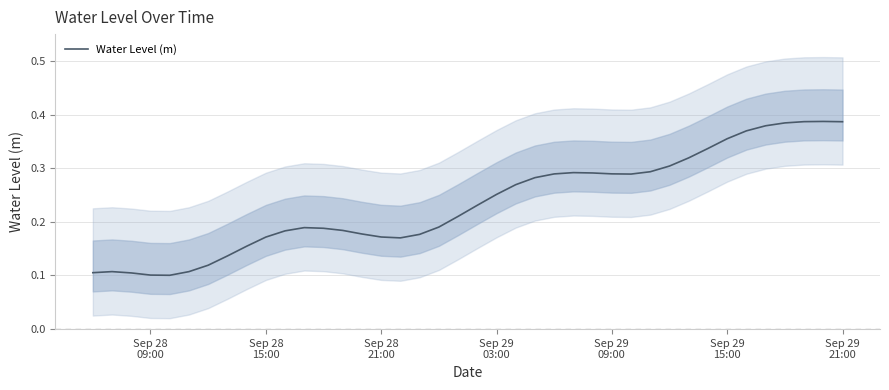

Reading left to right, what are all the values shown in this chart?

0.1	0.1	0.1	0.1	0.1	0.1	0.1	0.1	0.2	0.2	0.2	0.2	0.2	0.2	0.2	0.2	0.2	0.2	0.2	0.2	0.2	0.3	0.3	0.3	0.3	0.3	0.3	0.3	0.3	0.3	0.3	0.3	0.3	0.4	0.4	0.4	0.4	0.4	0.4	0.4